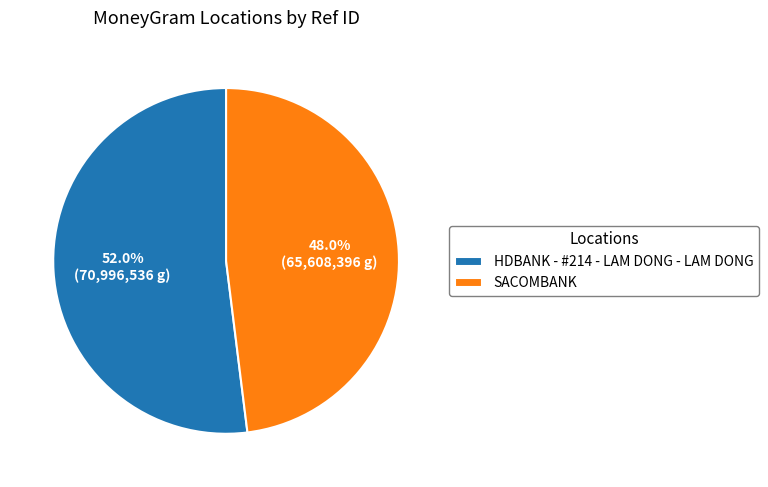

What is the majority slice?

HDBANK - #214 - LAM DONG - LAM DONG